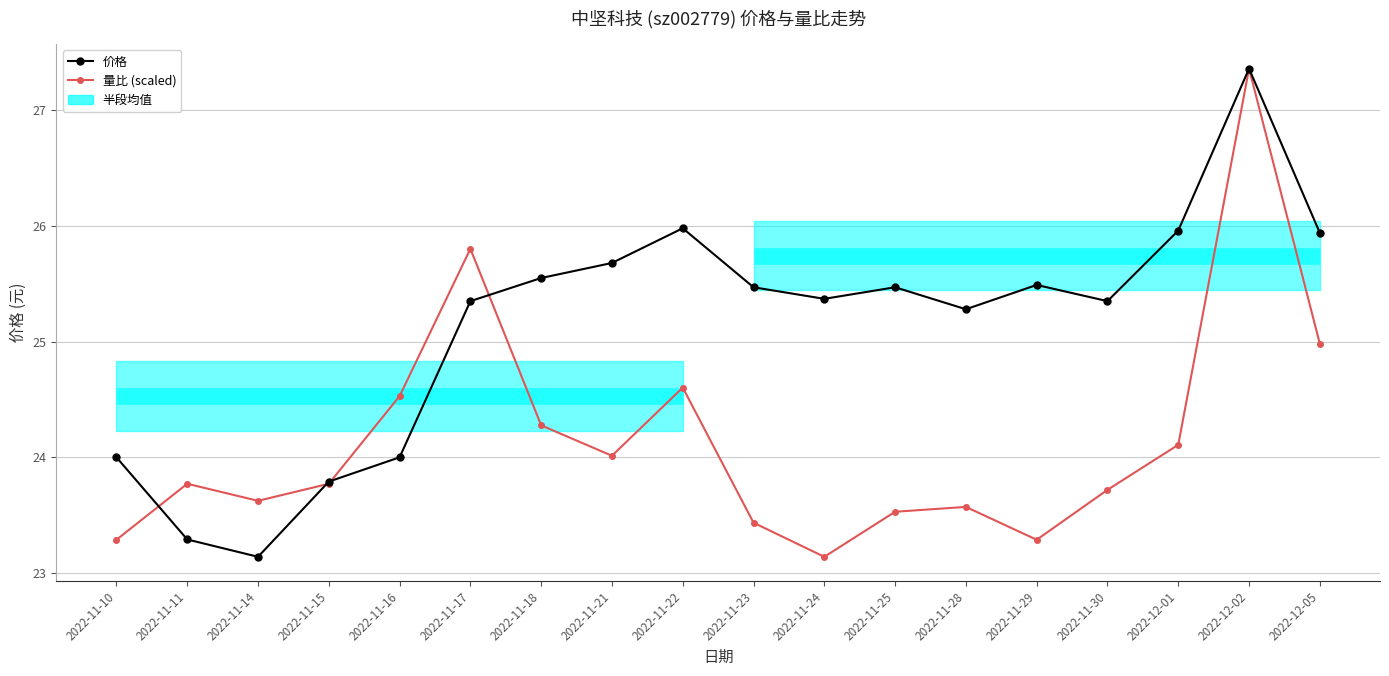

What is the label of the 7th point from the left?

2022-11-18